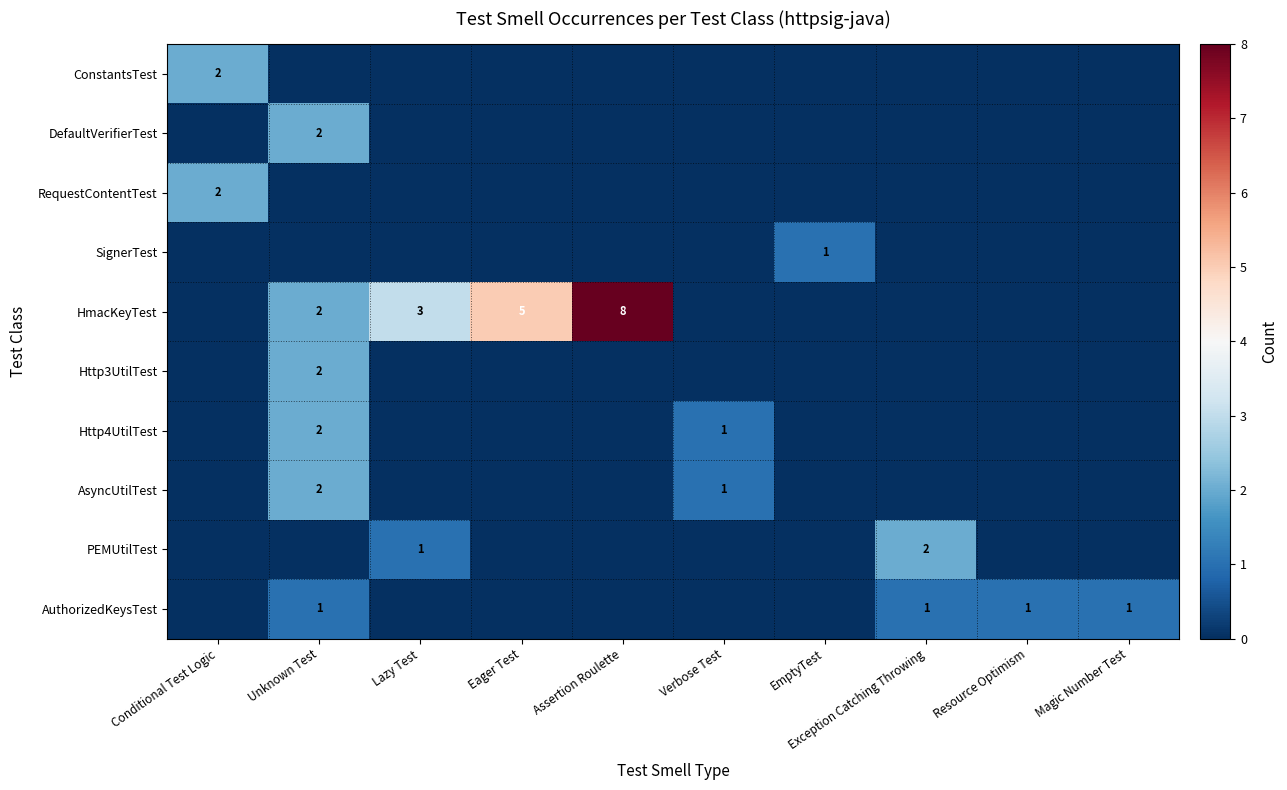

True or false: AuthorizedKeysTest has a value of 0 at Resource Optimism.

False